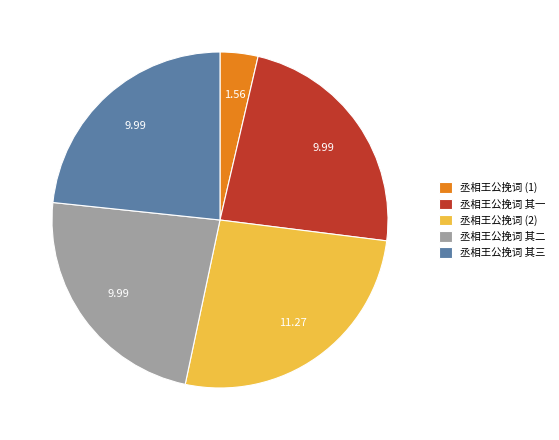

Does 丞相王公挽词 其二 represent more than half of the total?

No